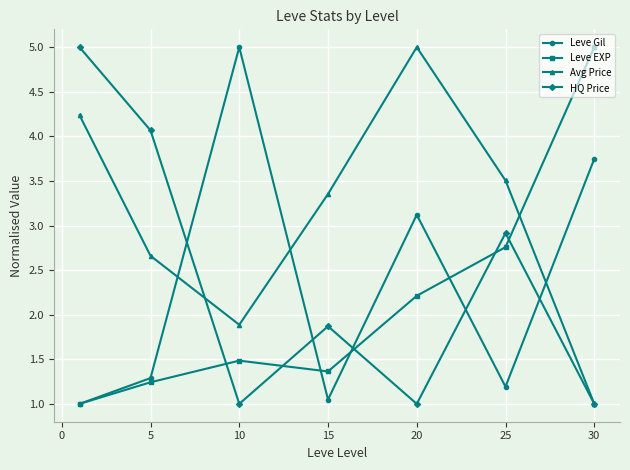

In Leve Gil, how many points are higher than both neighbors (excluding endpoints)?

2